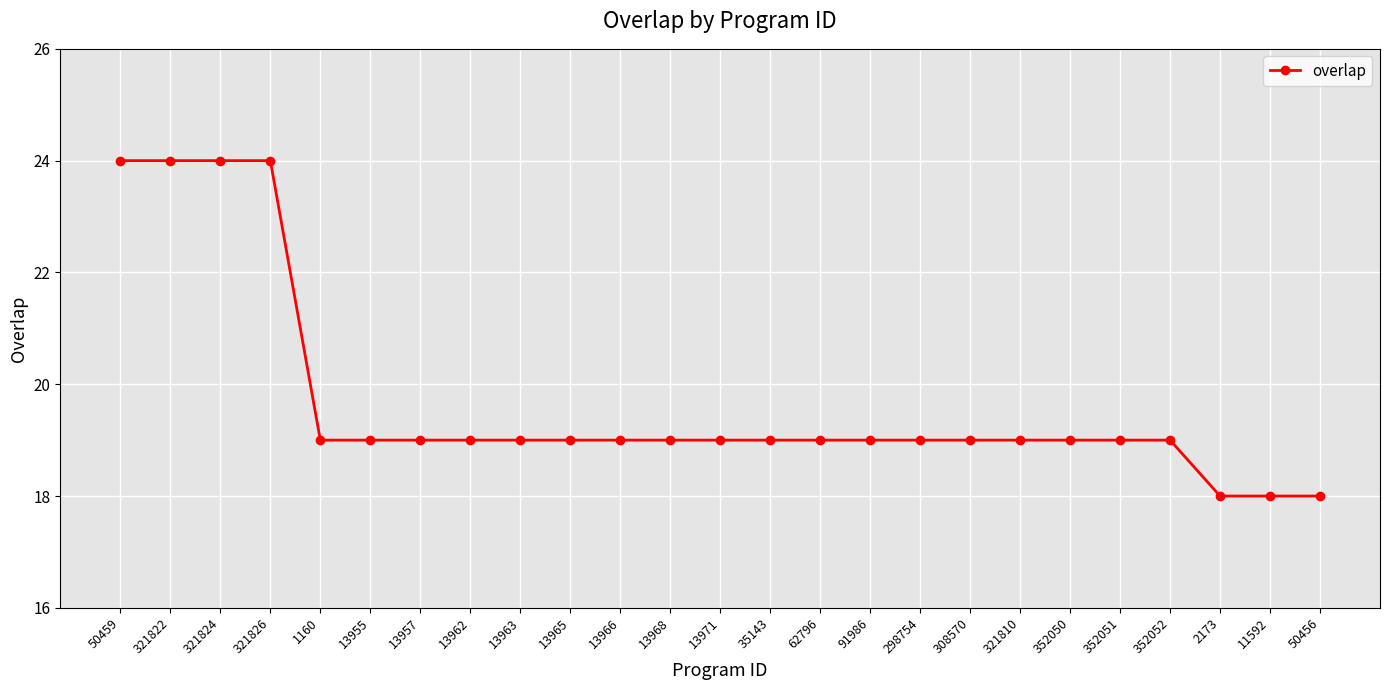

What is the sum of the values at 321822 and 13955?

43